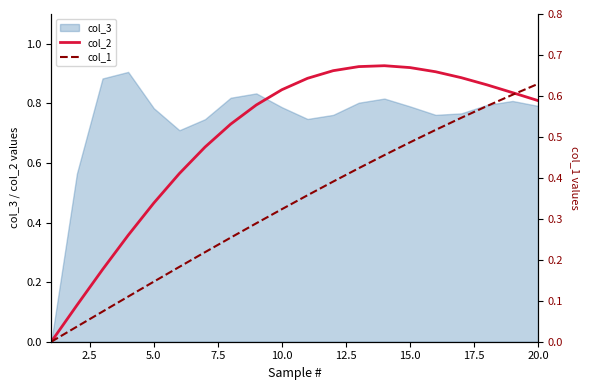

What is the average value of the col_2 series?

0.7